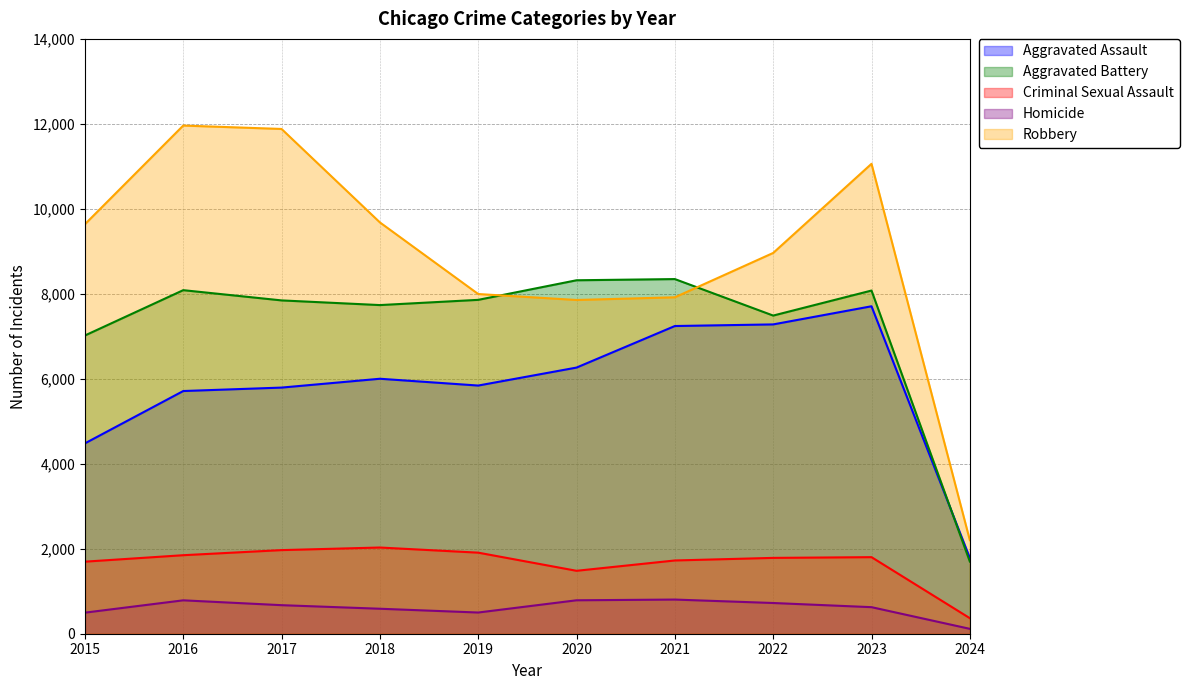

List the labels in order of Criminal Sexual Assault value, smallest first.

2024, 2020, 2015, 2021, 2022, 2023, 2016, 2019, 2017, 2018